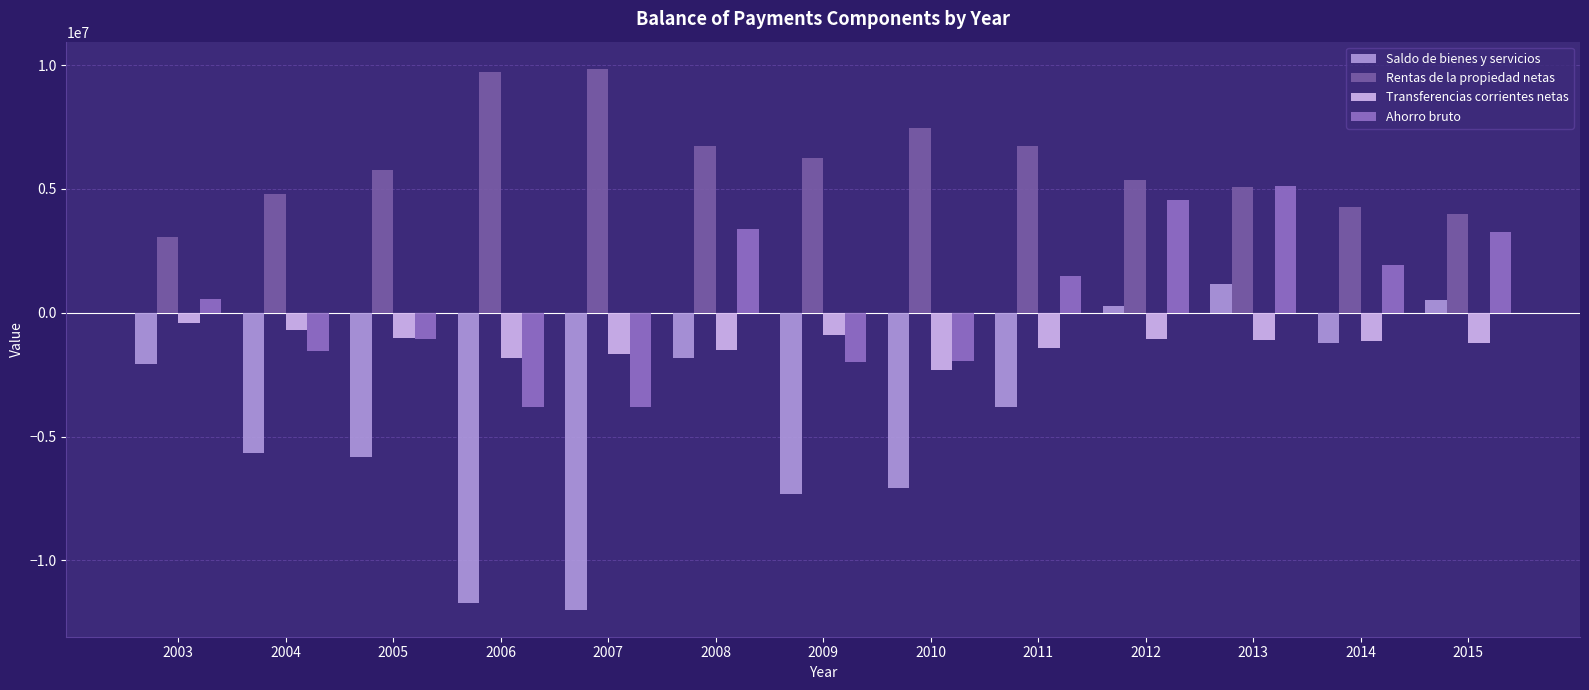

How many bars are there in each group?

4